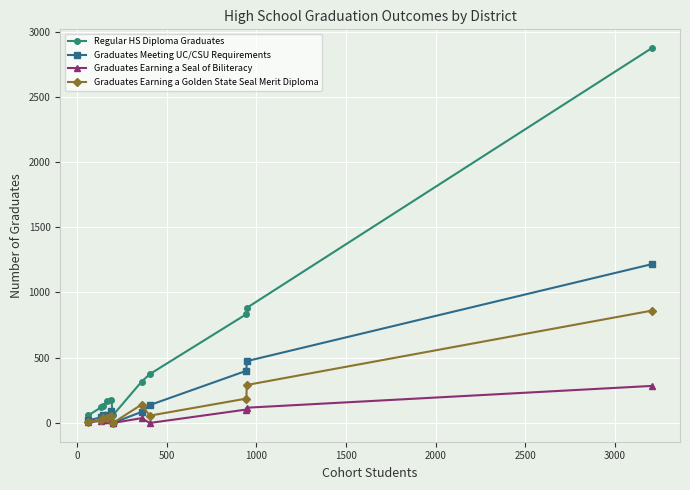

How many data points does each series have?

11